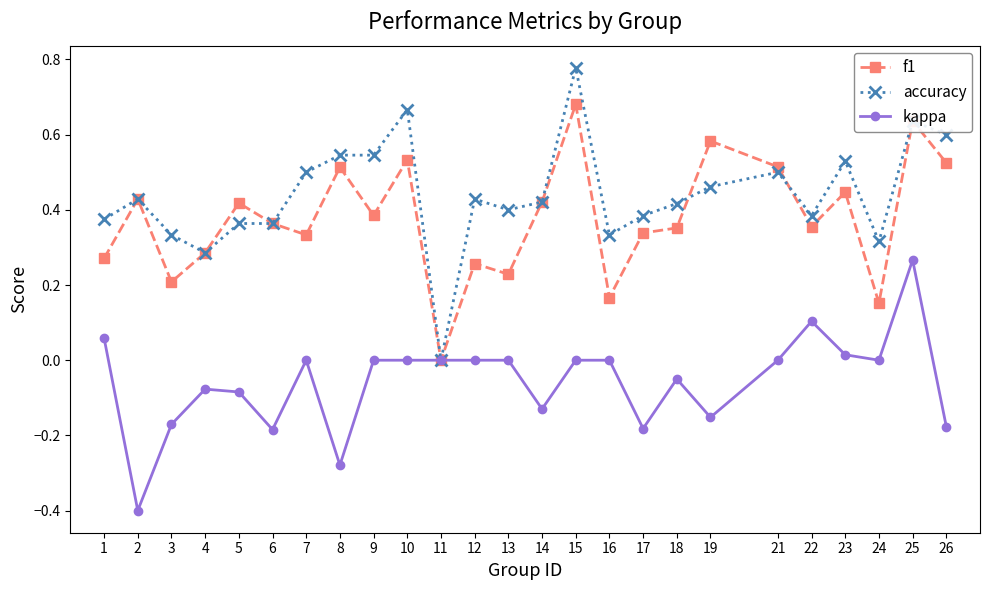

Does the chart display data point markers on the line(s)?

Yes